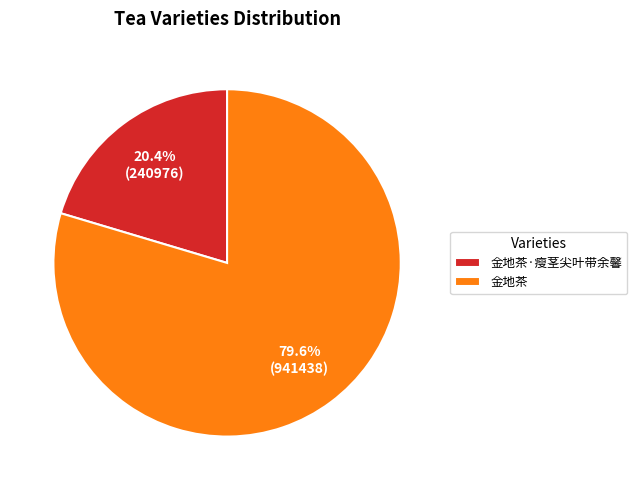

True or false: 金地茶 accounts for 71% of the total.

False